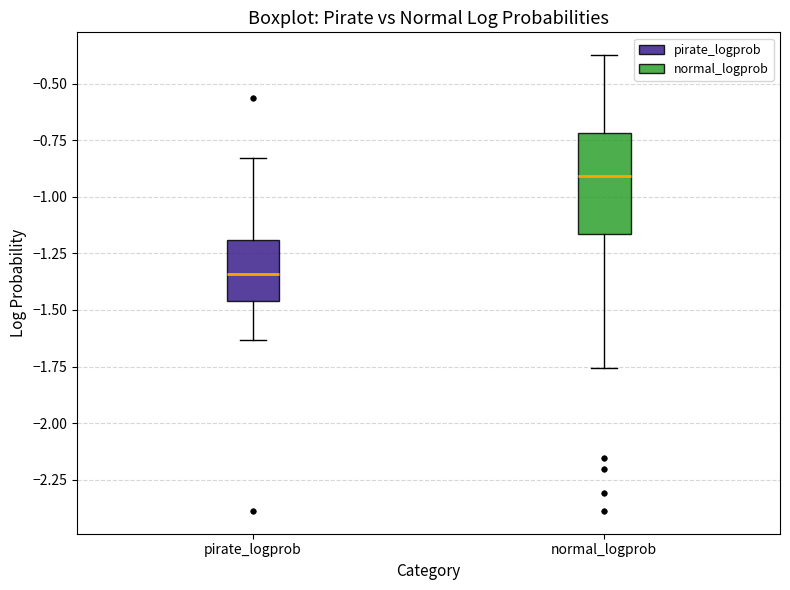

Comparing the boxes themselves (not the whiskers), which one is the tallest?

normal_logprob